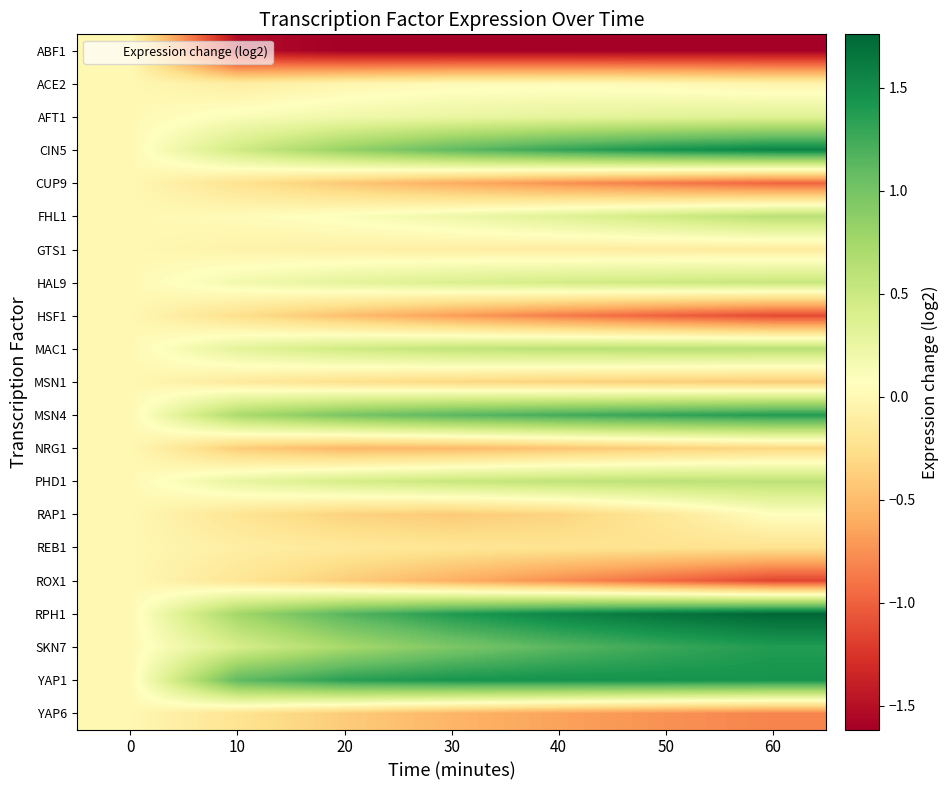

At how many categories does at least one series exceed -1?

7